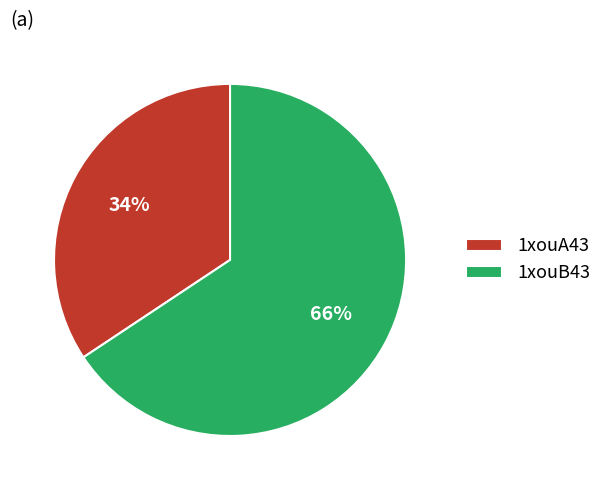

Which slice is the largest?

1xouB43